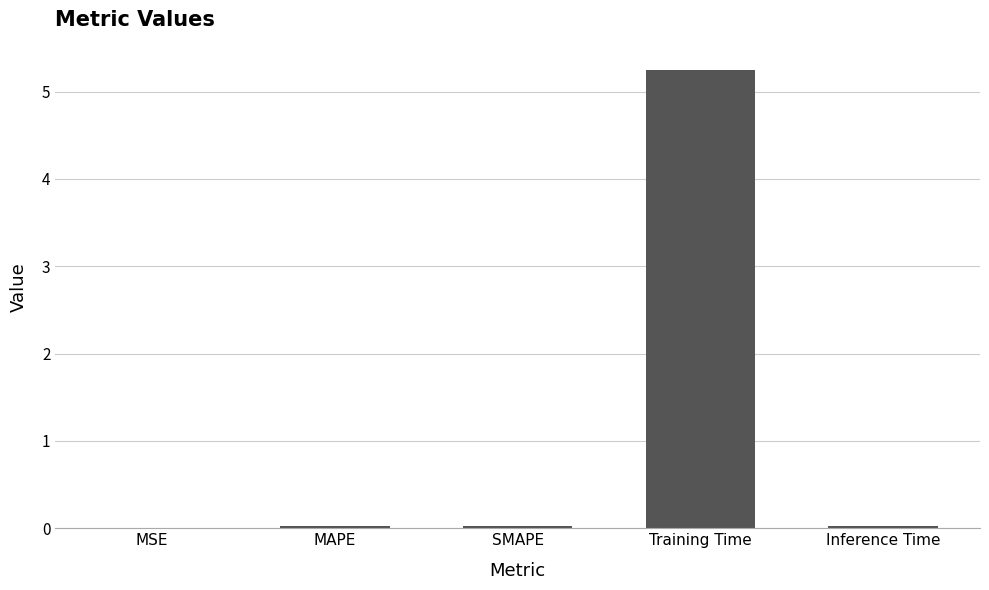

What is the difference between the values at Inference Time and Training Time?

5.2